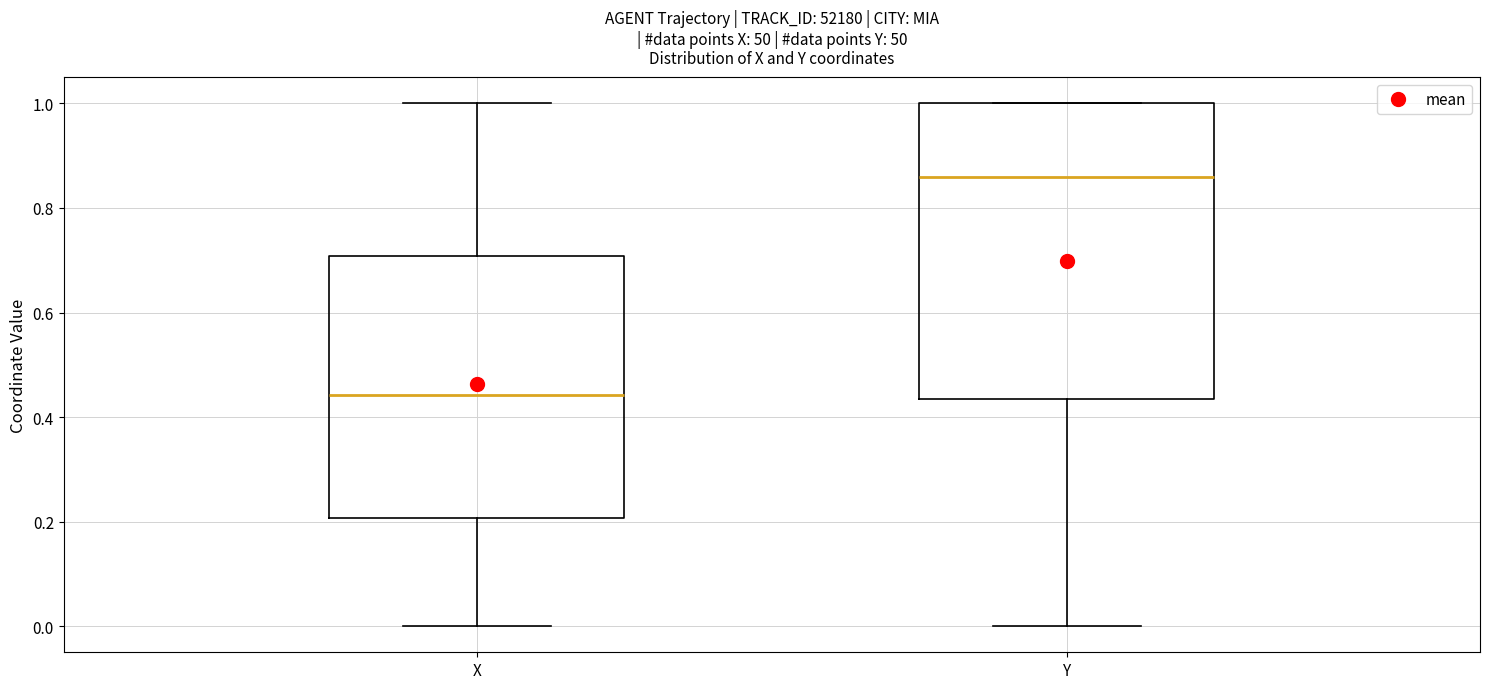

Reading left to right, read every box against the y-axis: the position of its median line, the range the box covers, and the ends of its whiskers. The values are not printed on the chart, so give them approximately, as read against the axis.

X: median 0.44, box 0.20 to 0.70, whiskers 0.00 to 1.00
Y: median 0.86, box 0.44 to 1.00, whiskers 0.00 to 1.00